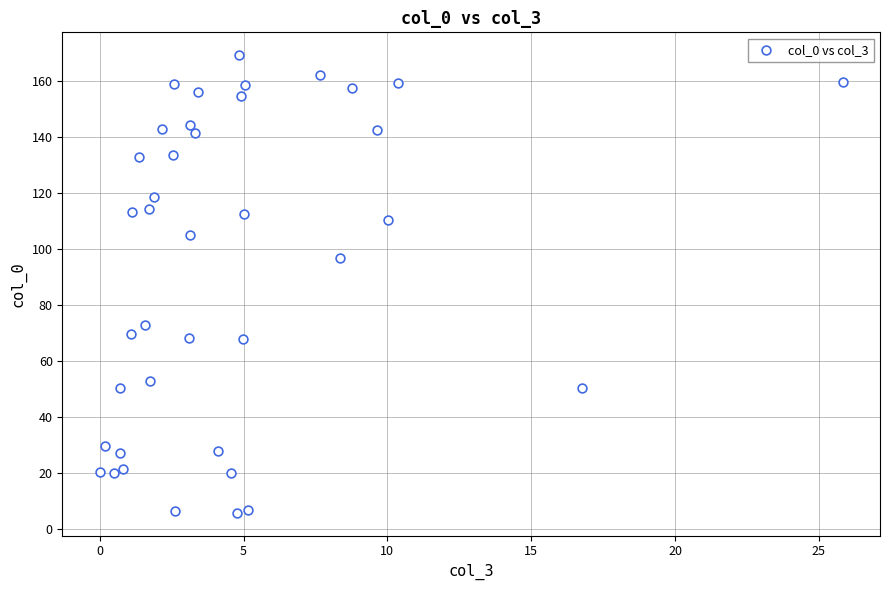

What Y value in the scatter plot is closest to 87?

96.8